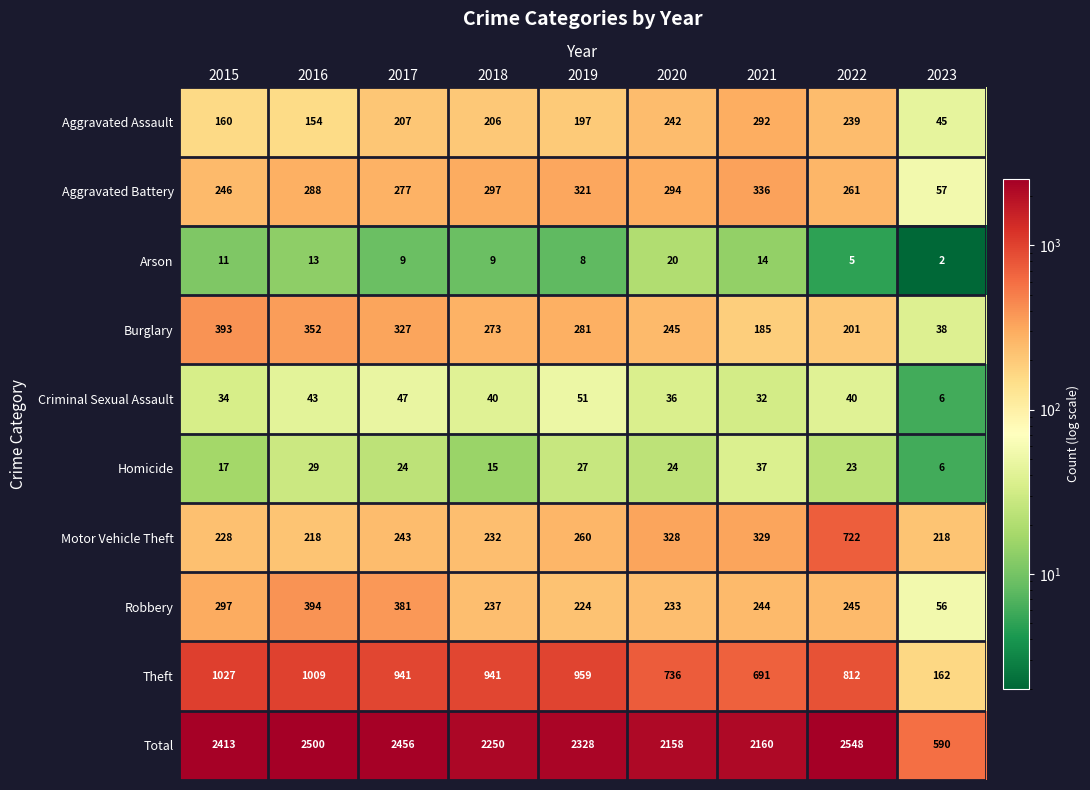

At how many categories does at least one series exceed 130?

9